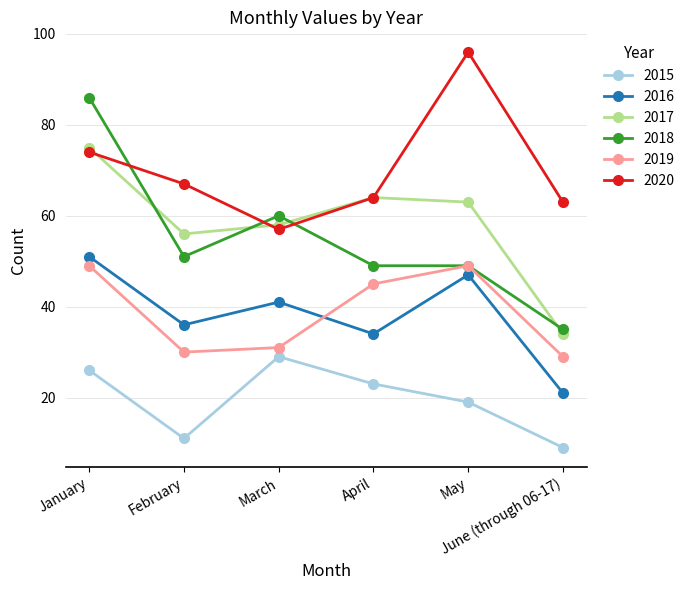

Does the chart have visible grid lines?

Yes